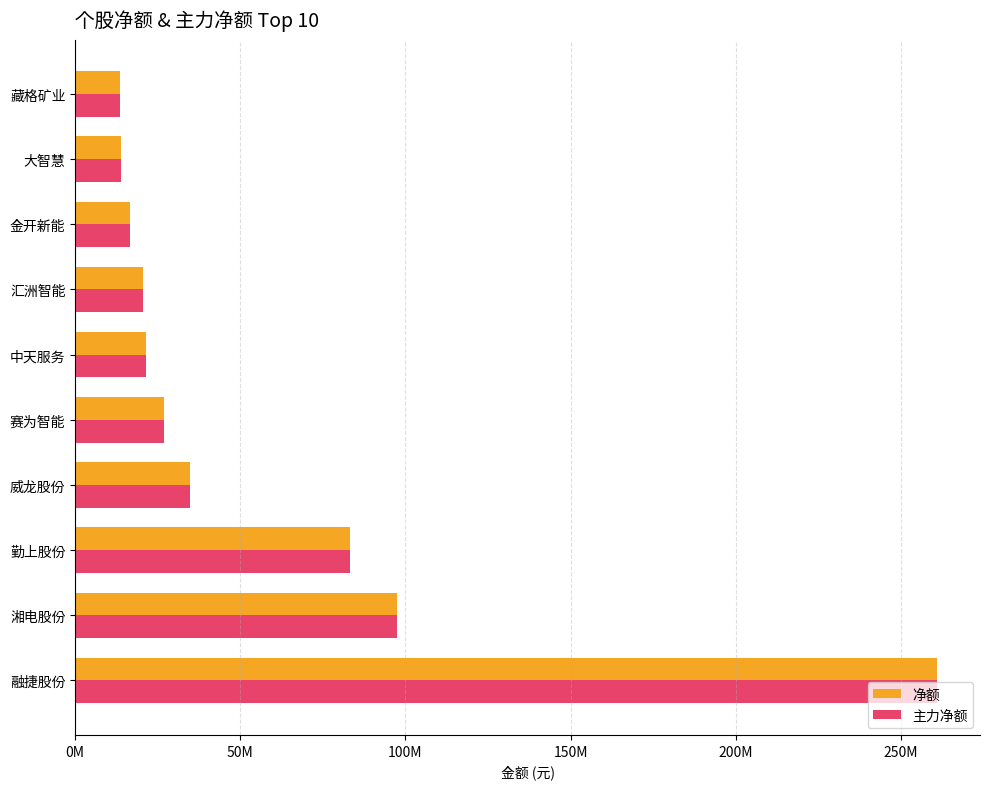

At how many categories does at least one series exceed 130199560?

1